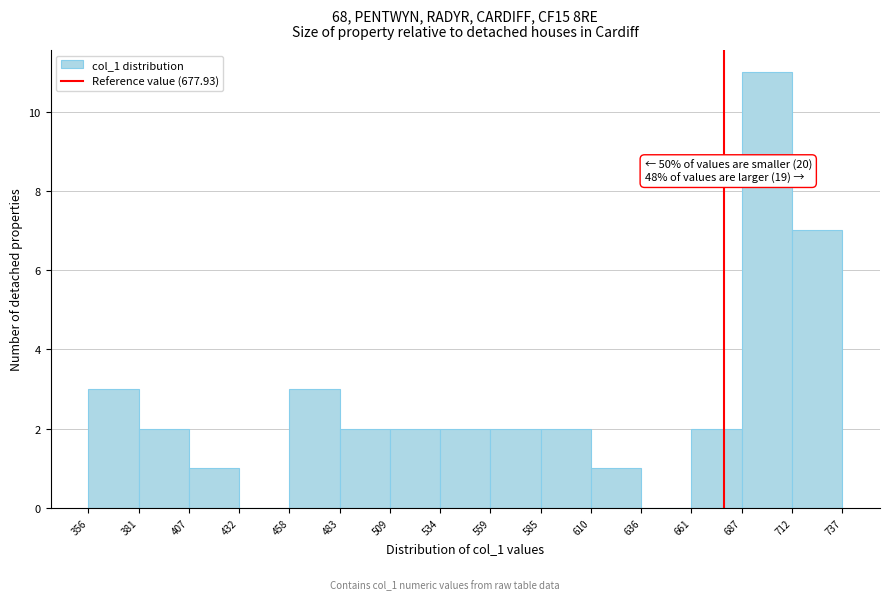

Which range on the x-axis has the tallest bar?

687 to 712